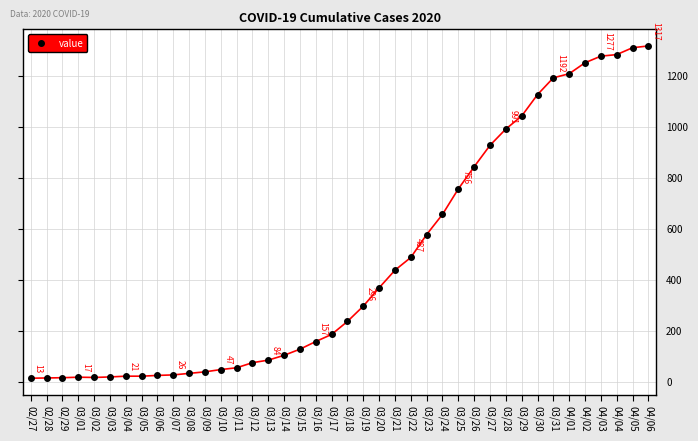

What is the label of the 36th point from the right?

03/02